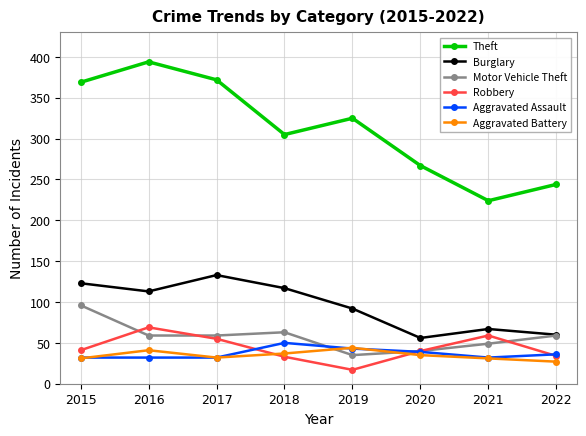

What is the maximum value shown in the chart?

394